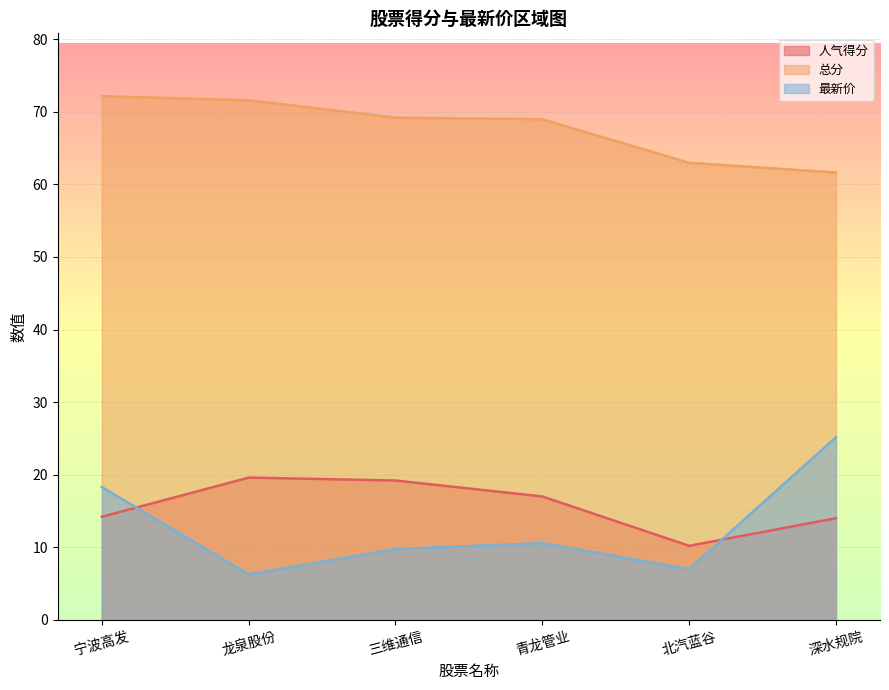

Which series has the widest spread of values?

最新价